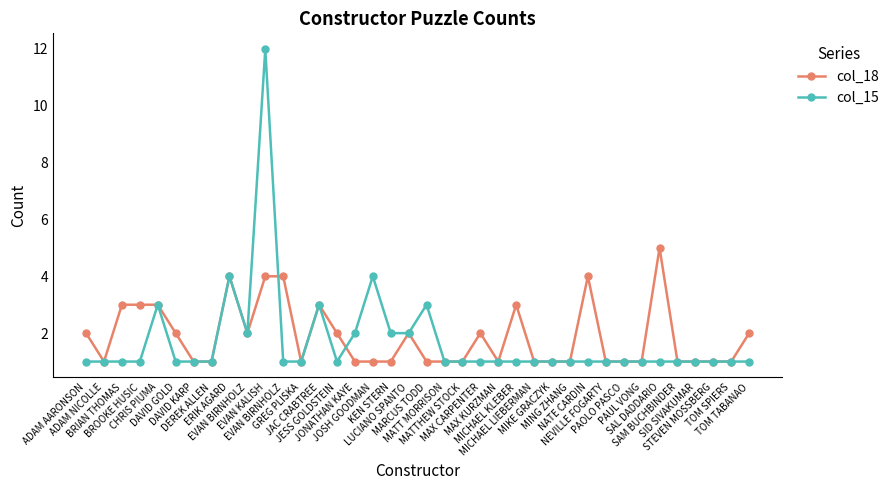

Is it true that col_18 equals 0 at ADAM NICOLLE?

False